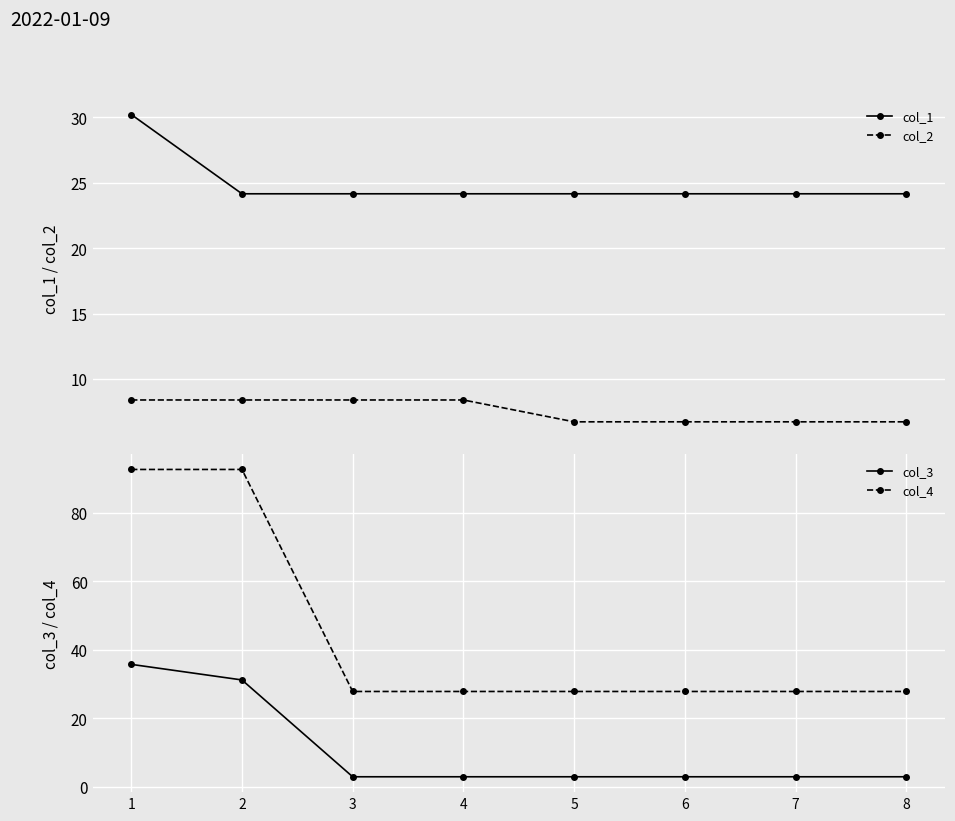

Rank the series at 8 from lowest to highest value.

col_3, col_2, col_1, col_4